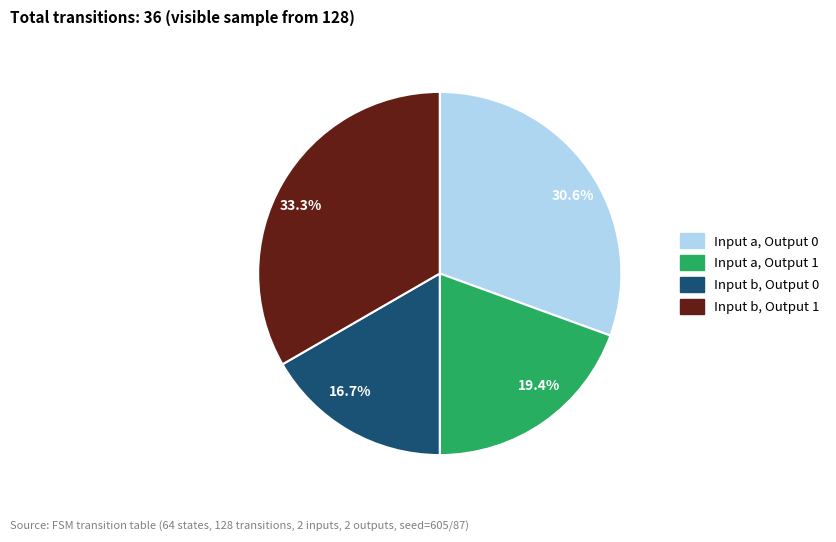

What portion of the pie excludes 33.3%?

66.7%